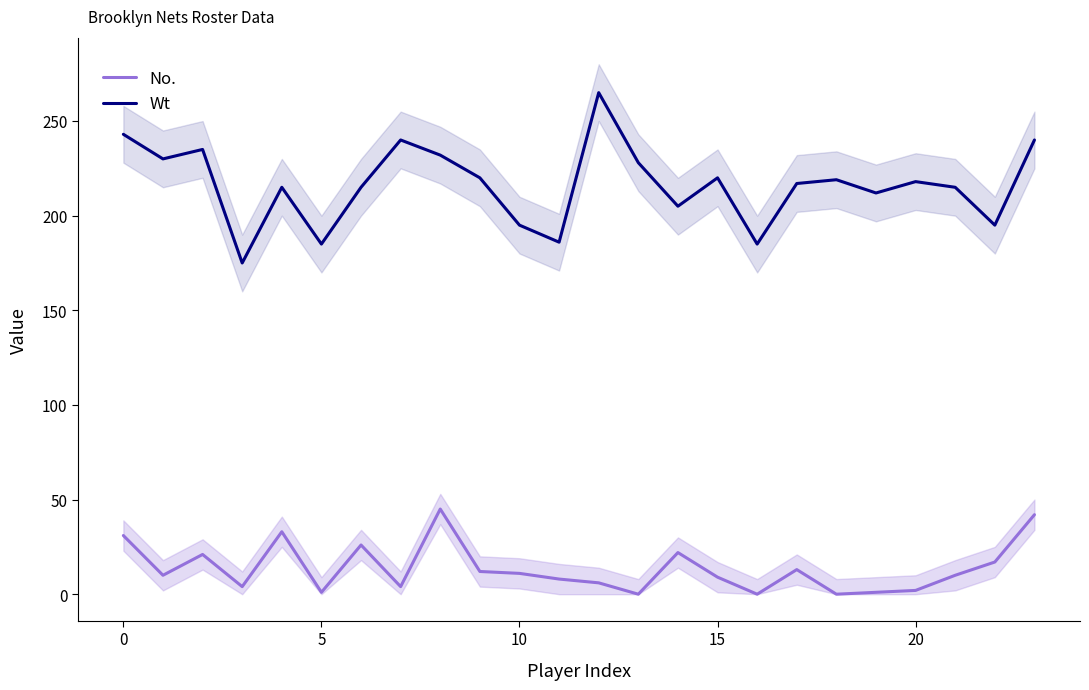

True or false: Wt and No. intersect in this chart.

False